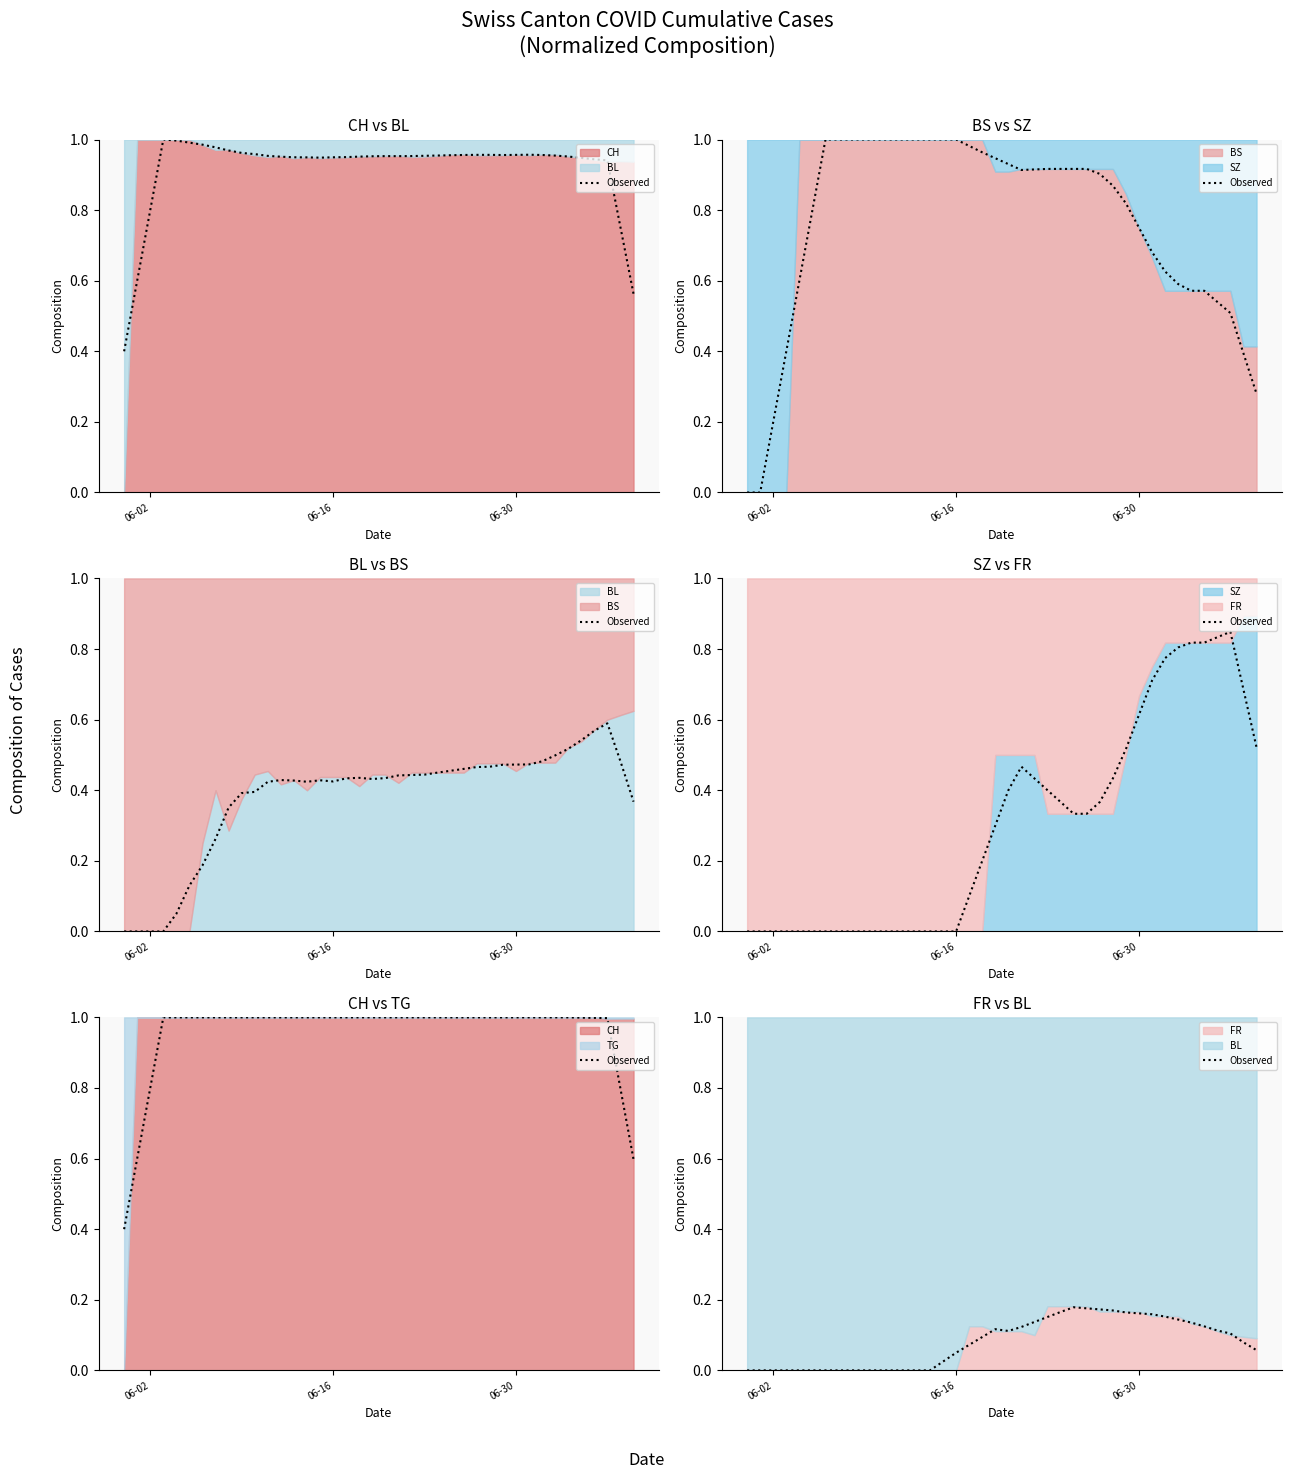

The value at 18 is 0.1. True or false?

False